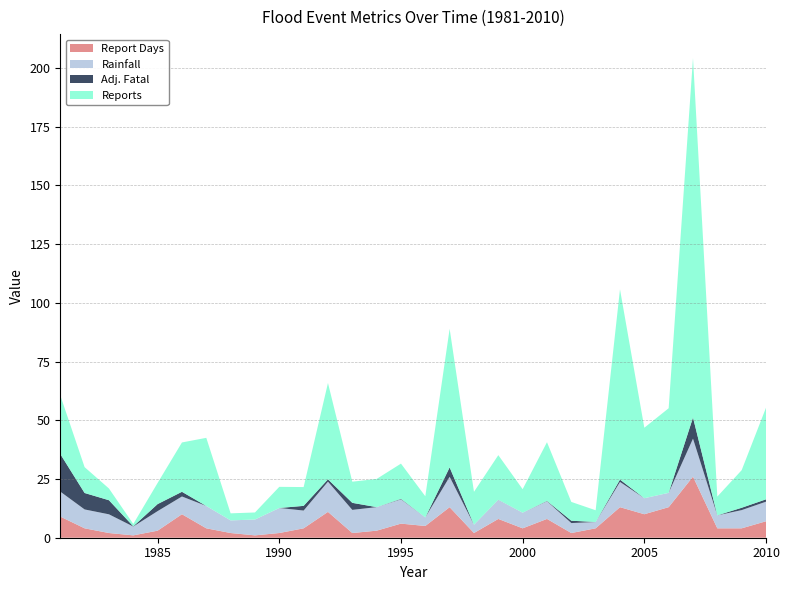

Reading right to left, extract all data points from this chart.

Report Days: 2010=7.0	2009=4.0	2008=4.0	2007=26.0	2006=13.0	2005=10.0	2004=13.0	2003=4.0	2002=2.0	2001=8.0	2000=4.0	1999=8.0	1998=2.0	1997=13.0	1996=5.0	1995=6.0	1994=3.0	1993=2.0	1992=11.0	1991=4.0	1990=2.0	1989=1.0	1988=2.0	1987=4.0	1986=10.0	1985=3.0	1984=1.0	1983=2.0	1982=4.0	1981=9.0
Rainfall: 2010=8.3	2009=7.8	2008=5.5	2007=16.2	2006=6.1	2005=6.8	2004=10.7	2003=2.7	2002=4.2	2001=7.5	2000=6.7	1999=8.1	1998=3.5	1997=12.9	1996=3.6	1995=10.3	1994=10.0	1993=9.8	1992=12.9	1991=7.6	1990=10.7	1989=6.8	1988=5.4	1987=9.5	1986=7.5	1985=8.3	1984=3.8	1983=8.0	1982=8.0	1981=10.6
Adj. Fatal: 2010=1.0	2009=1.0	2008=0.0	2007=9.0	2006=0.0	2005=0.0	2004=1.0	2003=0.0	2002=1.0	2001=0.1	2000=0.0	1999=0.0	1998=0.0	1997=4.0	1996=0.0	1995=0.2	1994=0.0	1993=3.0	1992=1.0	1991=2.0	1990=0.0	1989=0.0	1988=0.0	1987=0.0	1986=2.0	1985=3.0	1984=0.1	1983=6.0	1982=7.0	1981=16.0
Reports: 2010=39.0	2009=16.0	2008=8.0	2007=153.0	2006=36.0	2005=30.0	2004=81.0	2003=5.0	2002=8.0	2001=25.0	2000=10.0	1999=19.0	1998=14.0	1997=59.0	1996=9.0	1995=15.0	1994=12.0	1993=9.0	1992=41.0	1991=8.0	1990=9.0	1989=3.0	1988=3.0	1987=29.0	1986=21.0	1985=9.0	1984=1.0	1983=5.0	1982=11.0	1981=25.0